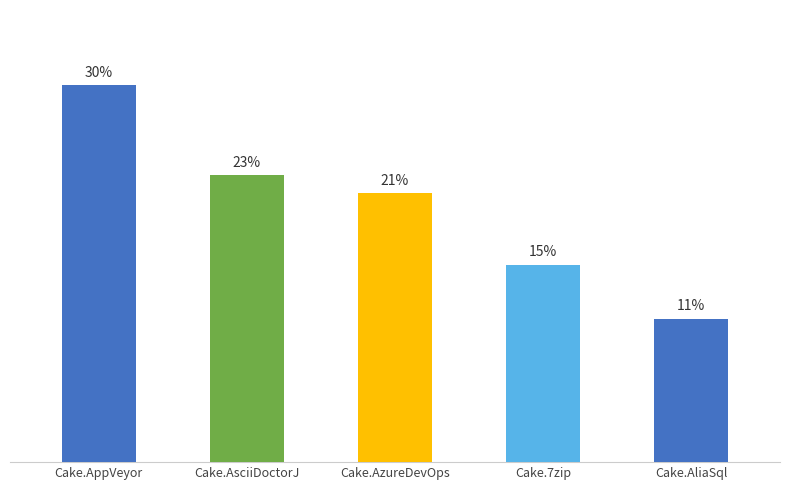

What is the label of the 3rd bar from the right?

Cake.AzureDevOps